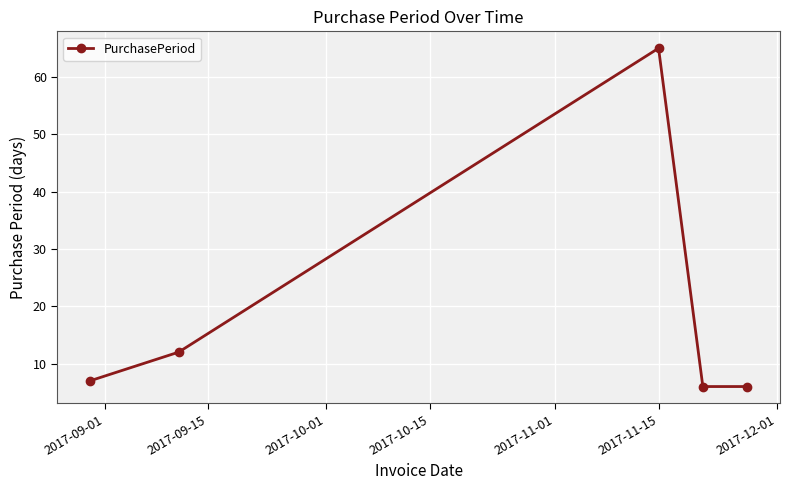

What is the difference between the maximum and second lowest values?

59